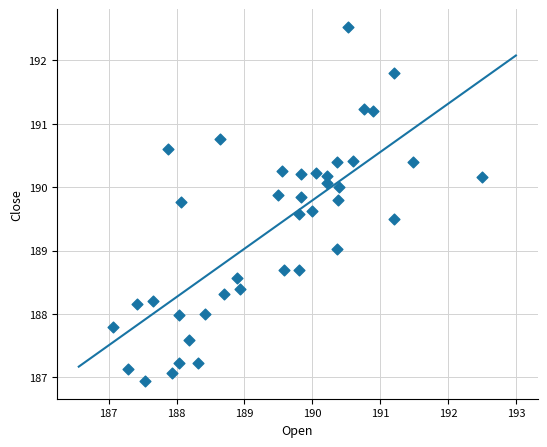

What is the range of Y values (max minus min)?

5.6